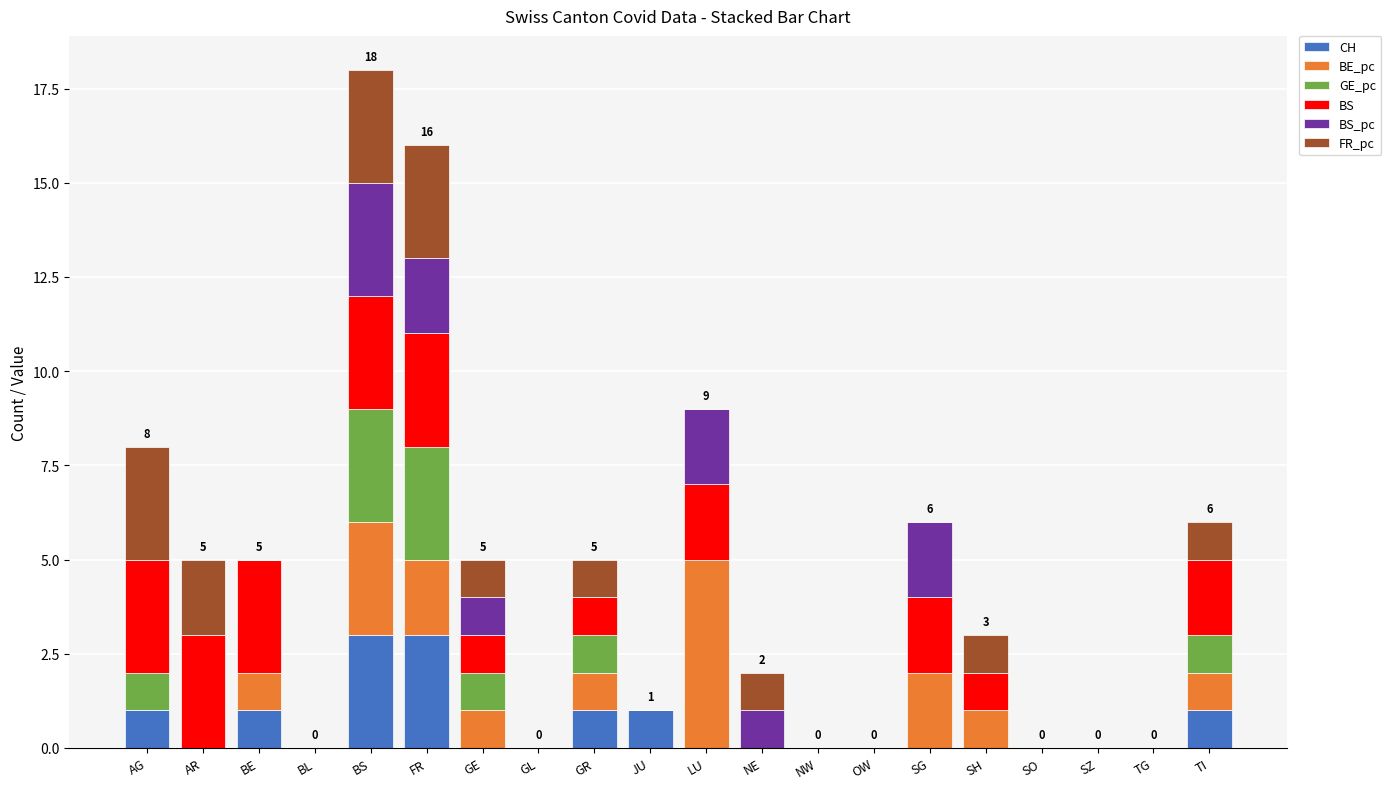

Is it true that CH equals 0 at NE?

True